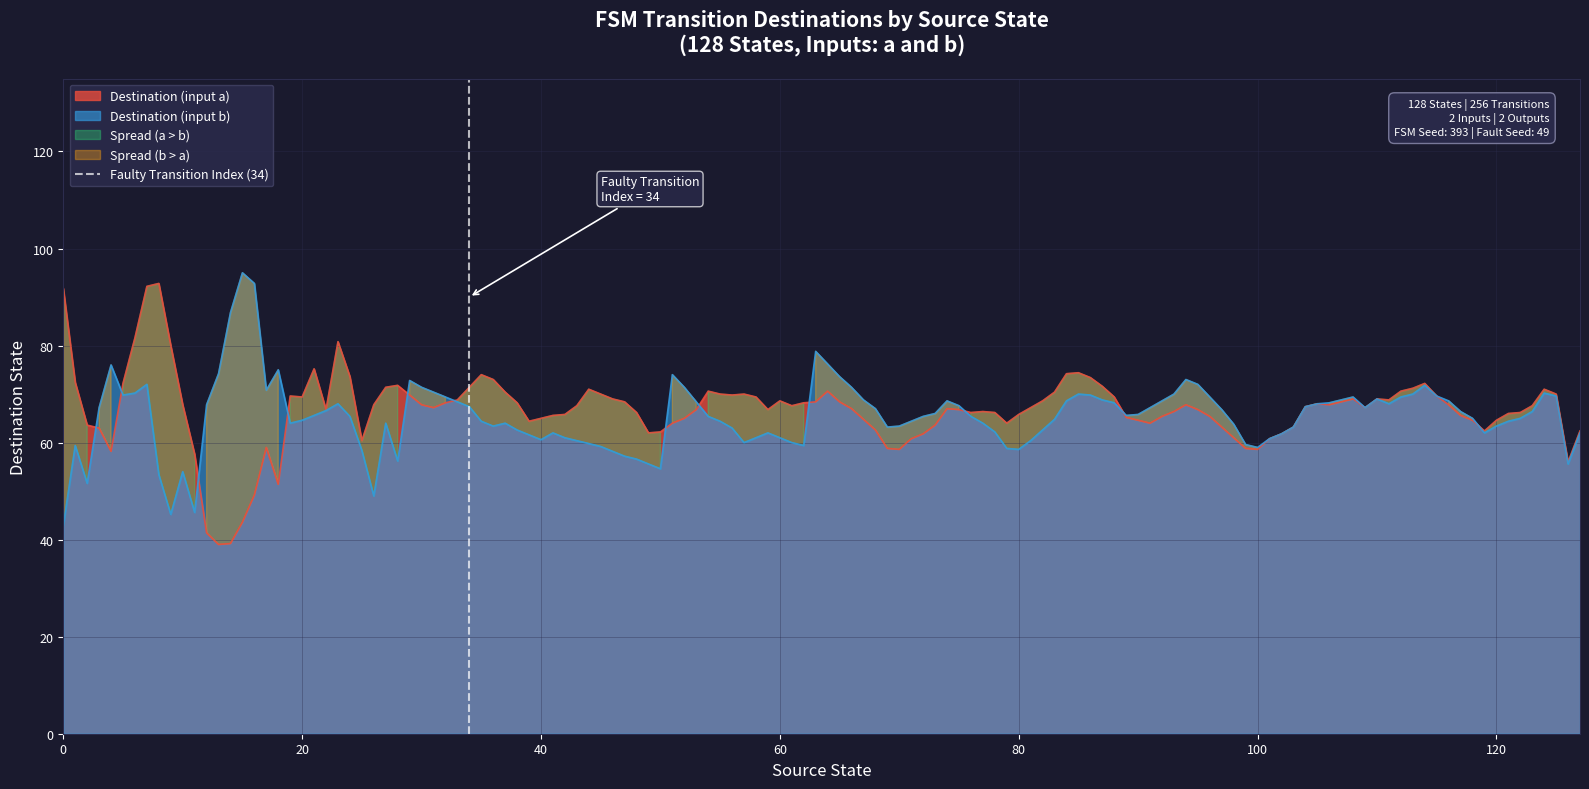

What is the lowest value of the Destination (input a) series?

39.0